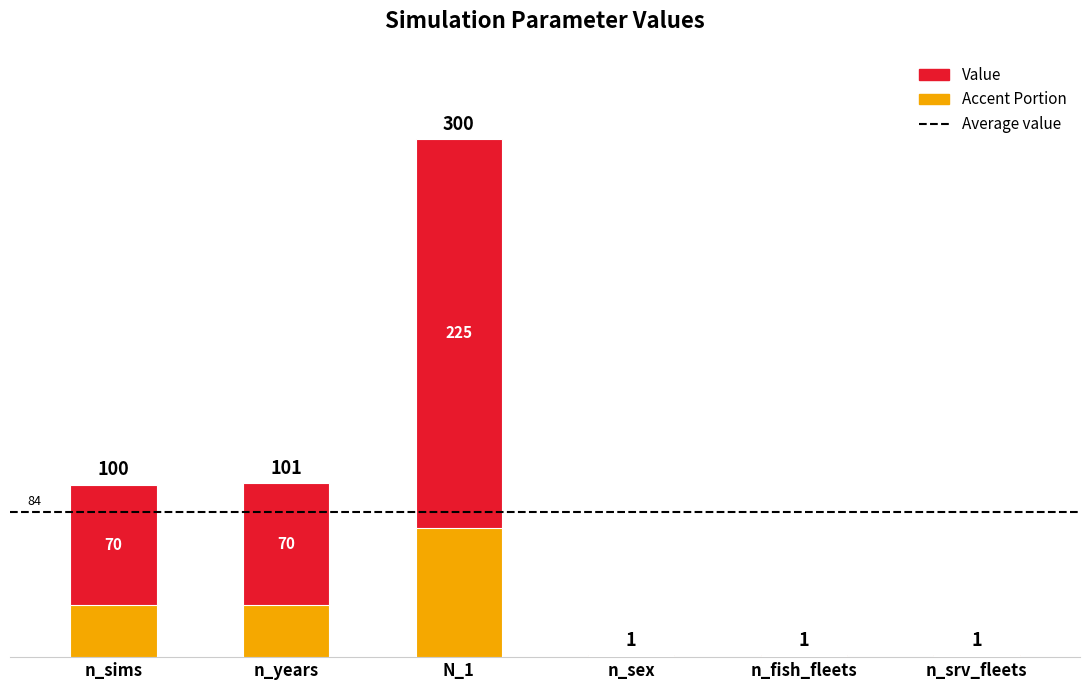

What is the difference between the second highest and second lowest values in the Accent Portion series?

29.8